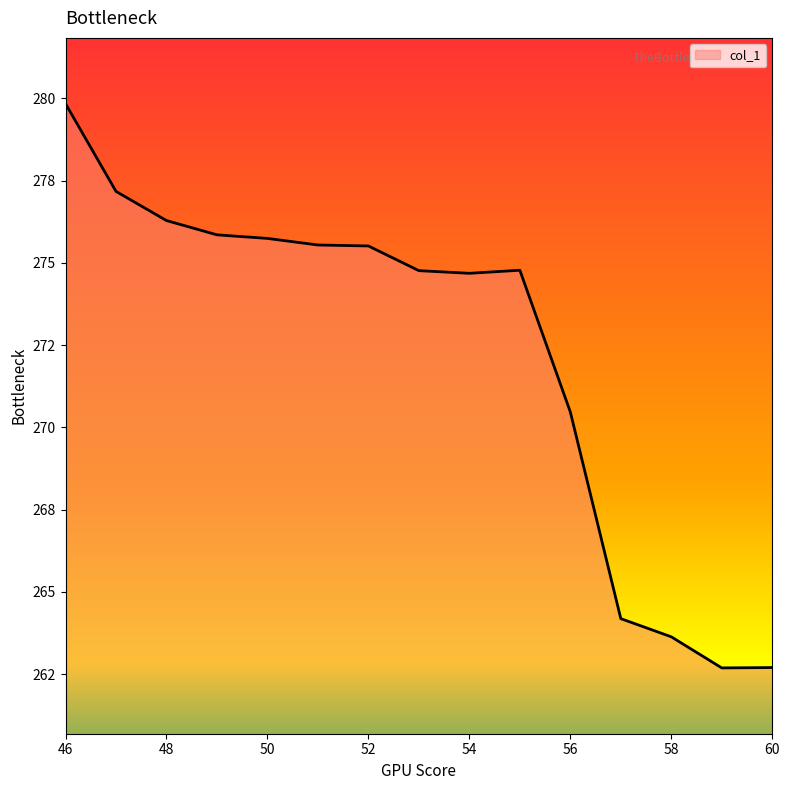

What is the maximum value shown in the chart?

279.8